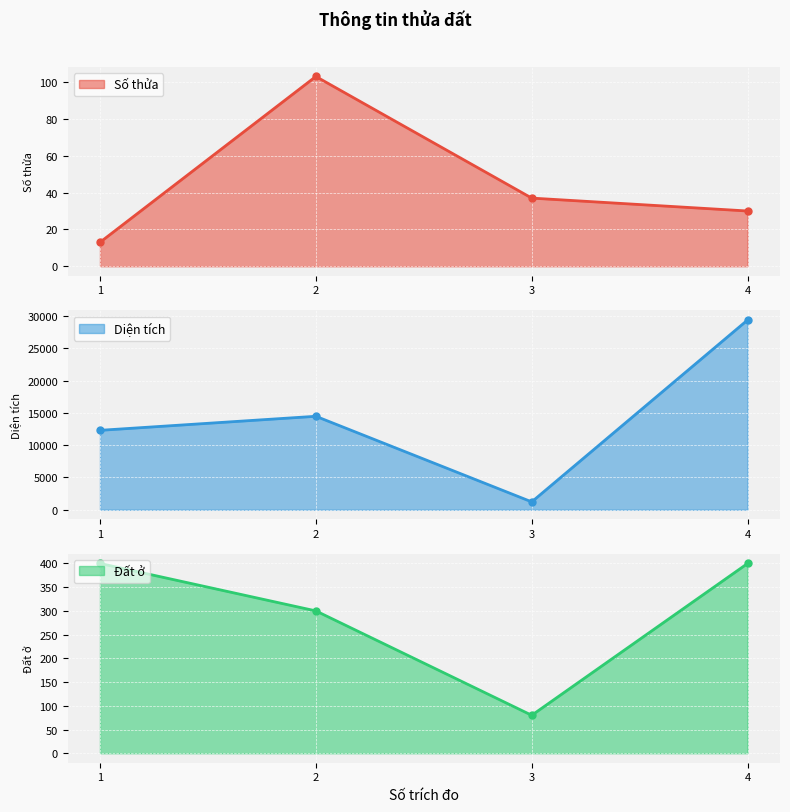

Which series has the largest range (max minus min)?

Diện tích